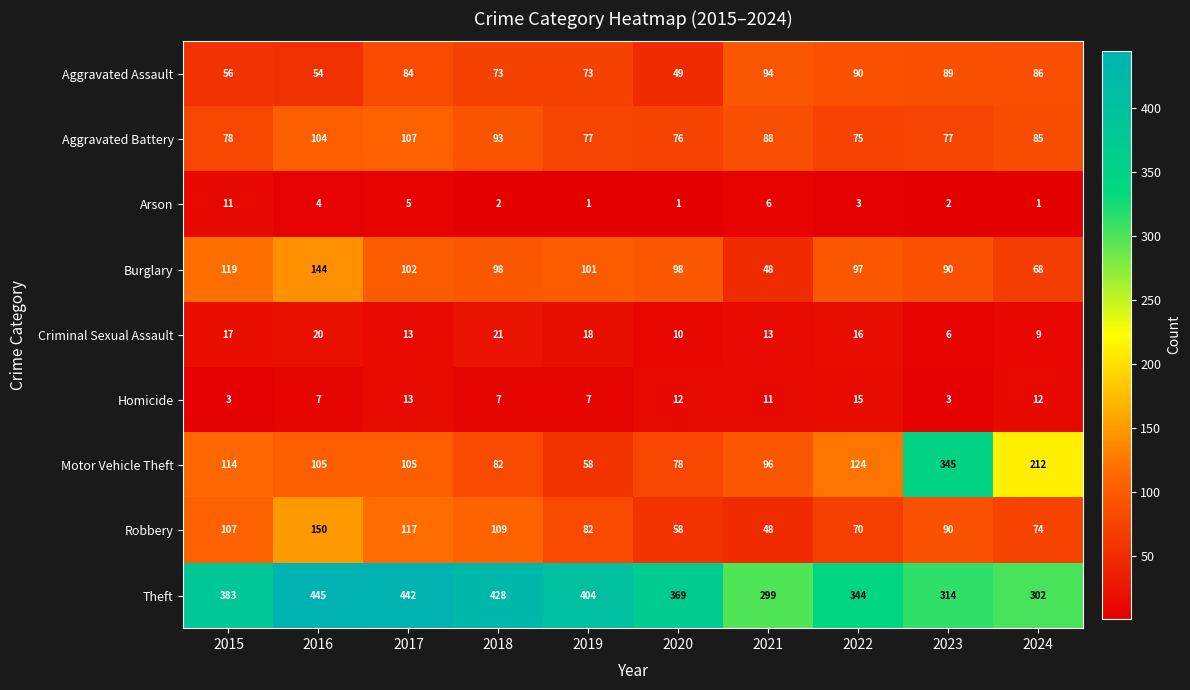

What is the sum of all Criminal Sexual Assault values?

143